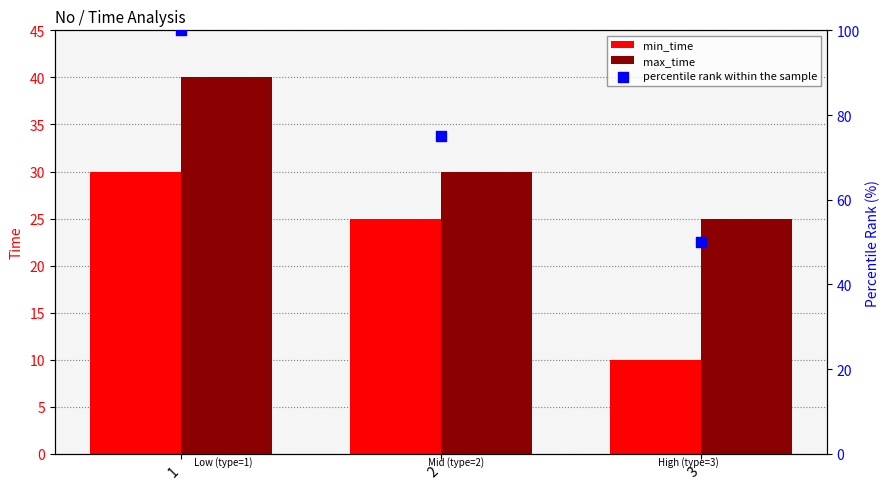

Which series has the widest spread of Y values?

percentile rank within the sample